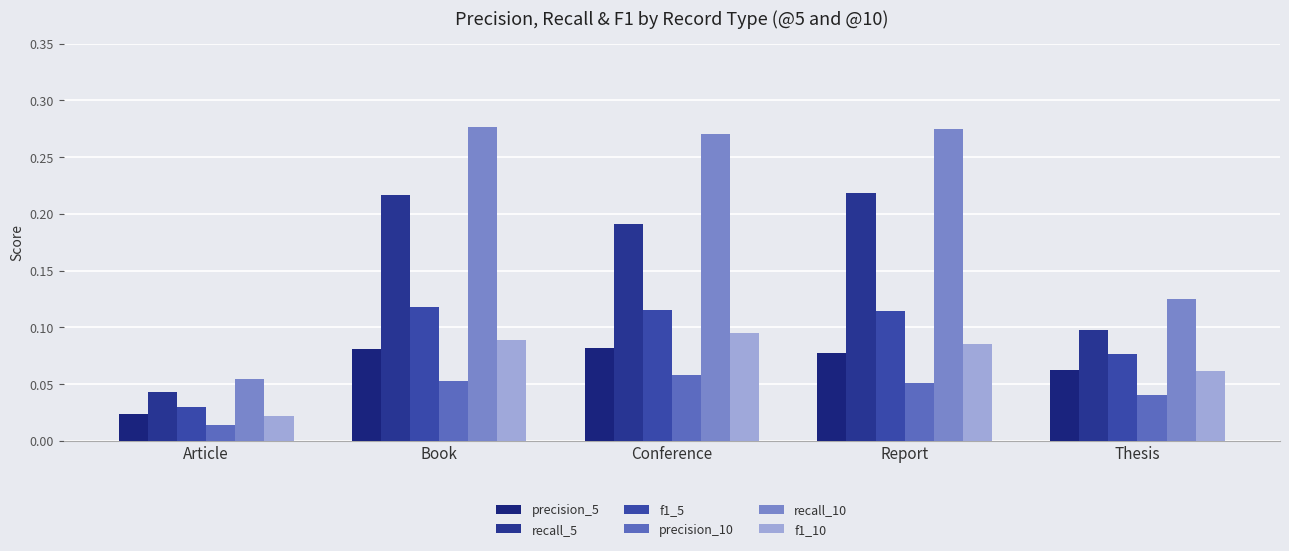

Does the chart contain any negative values?

No